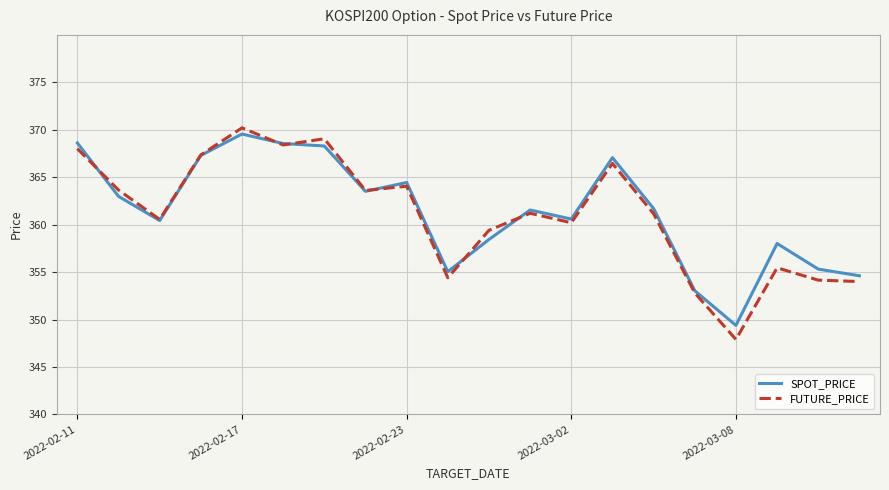

What is the smallest value displayed?

347.9